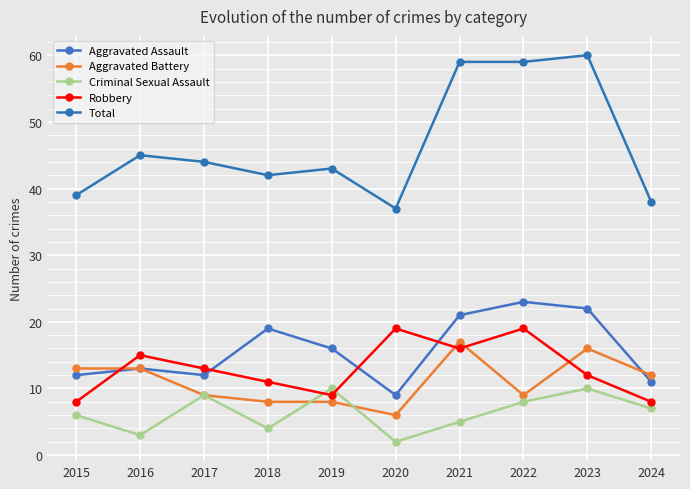

The Criminal Sexual Assault series shows 10 at 2019. True or false?

True